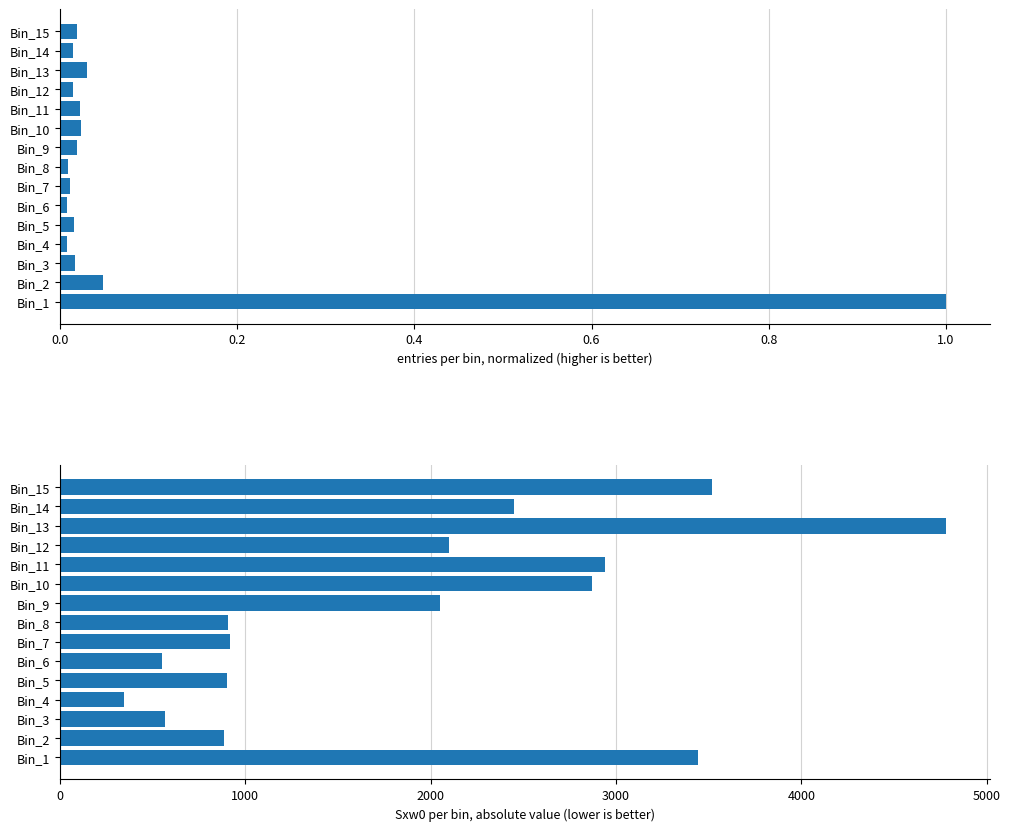

What are all the series names shown in the legend?

entries (normalized), Sxw0 (absolute)